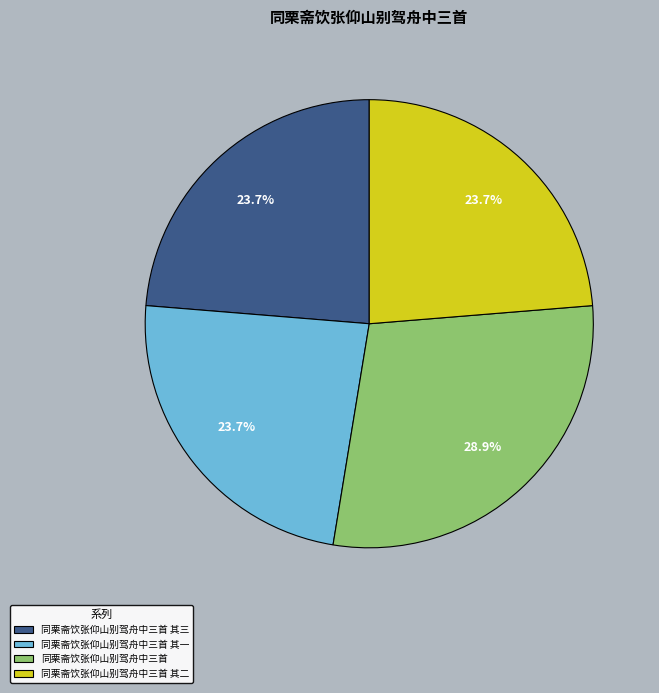

To the nearest percent, what portion does 同栗斋饮张仰山别驾舟中三首 其三 represent?

24%